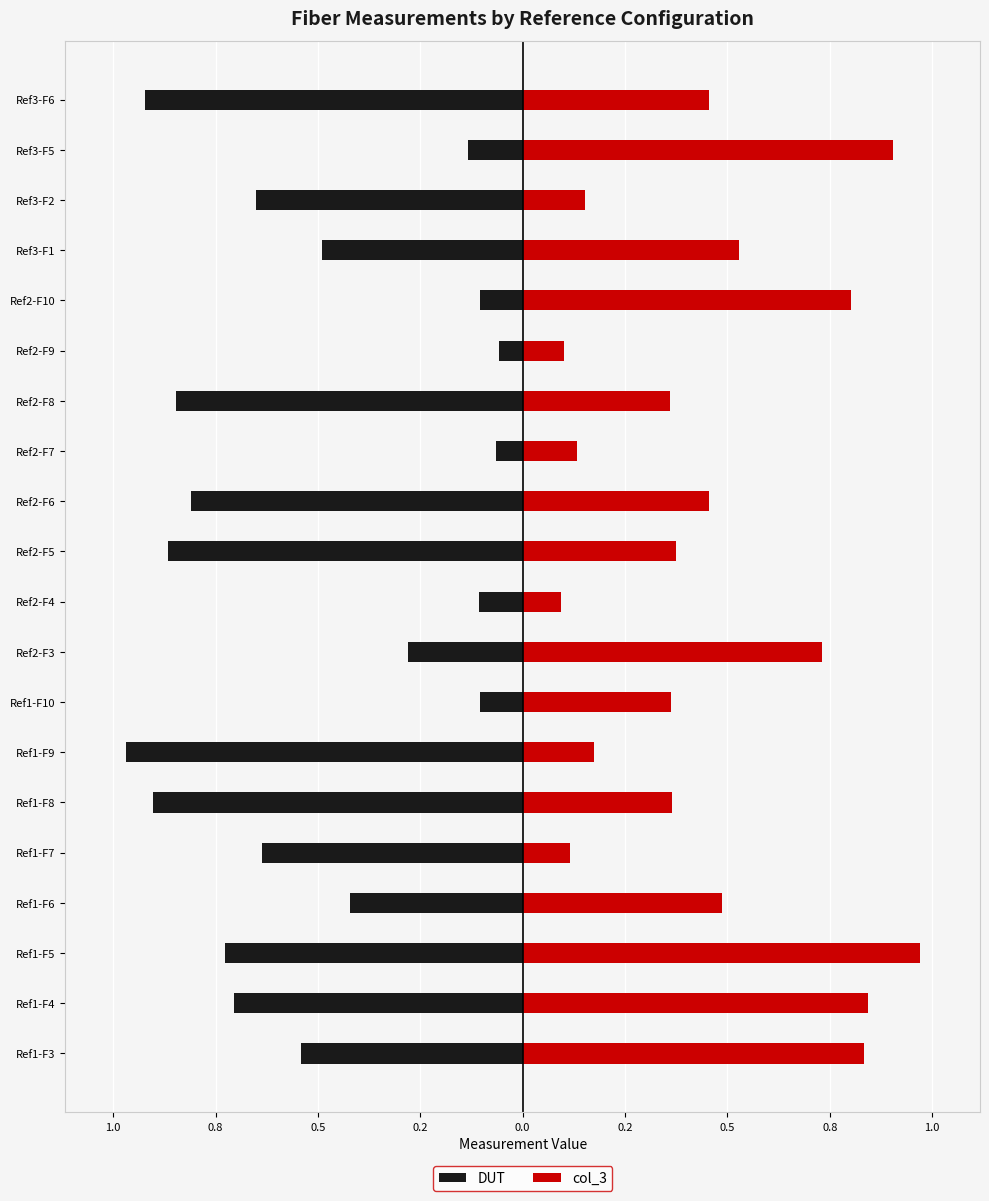

What are all the series names shown in the legend?

DUT, col_3